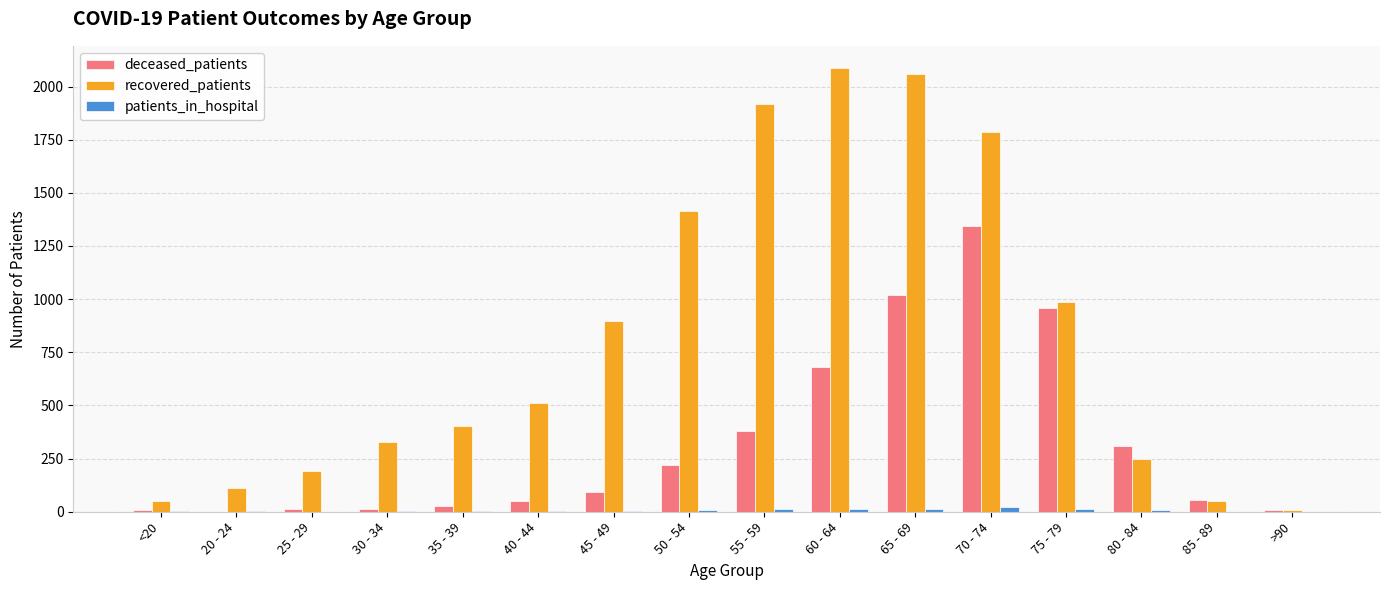

How many distinct data groups are displayed?

3